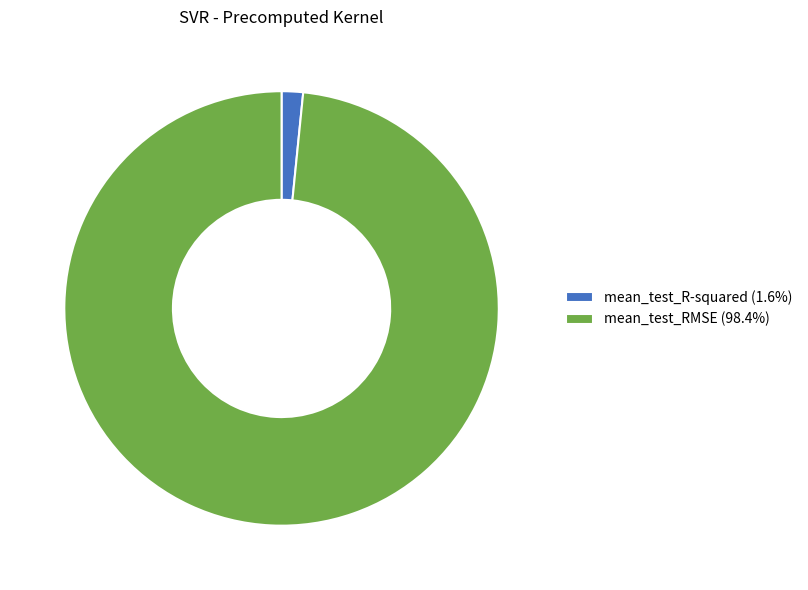

Is mean_test_RMSE (98.4%) the majority of the pie?

Yes